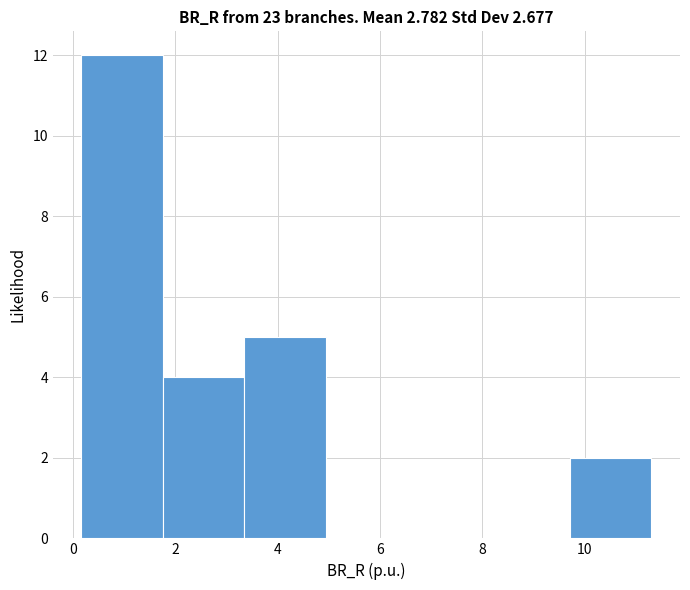

Which range on the x-axis has the tallest bar?

0.2 to 1.8